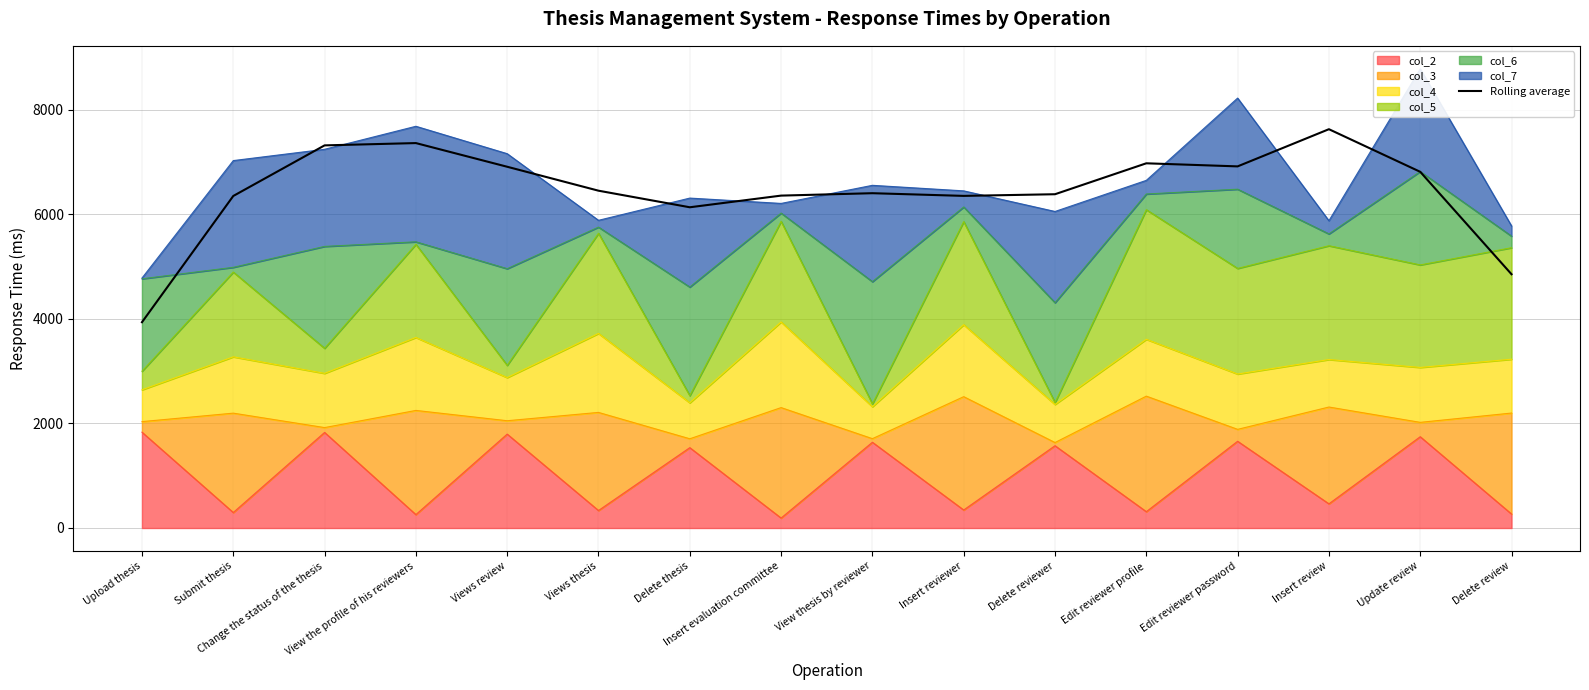

List the labels in order of value, largest first.

Insert review, View the profile of his reviewers, Change the status of the thesis, Edit reviewer profile, Edit reviewer password, Views review, Update review, Views thesis, View thesis by reviewer, Delete reviewer, Insert evaluation committee, Insert reviewer, Submit thesis, Delete thesis, Delete review, Upload thesis